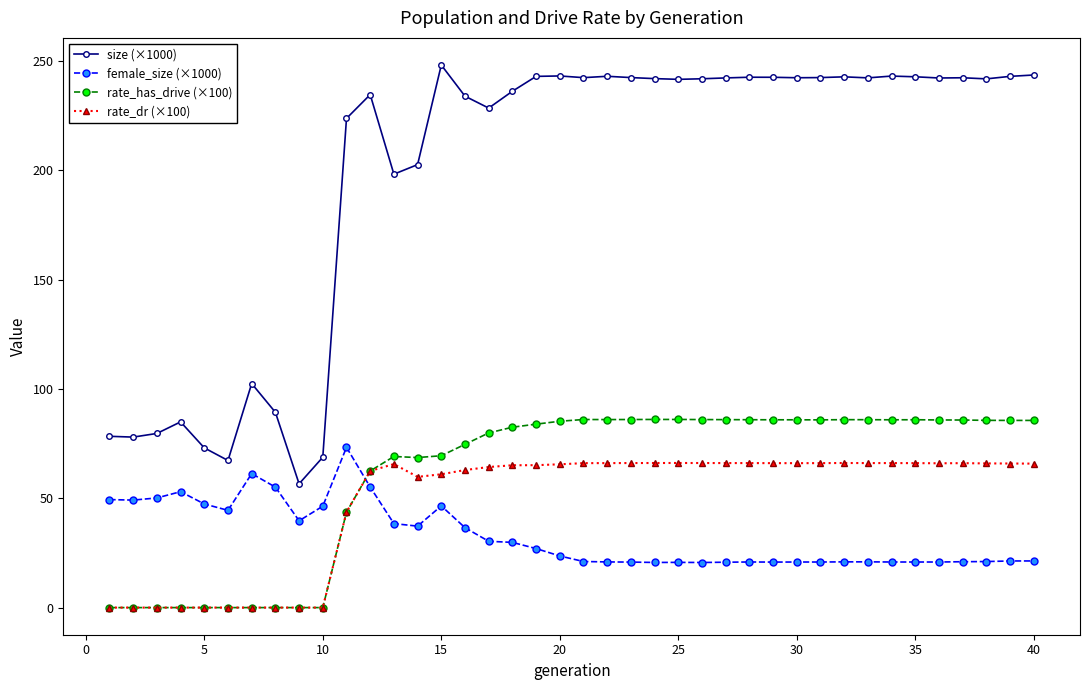

What is the value of the female_size (×1000) point at the 23rd from the left?

20.8